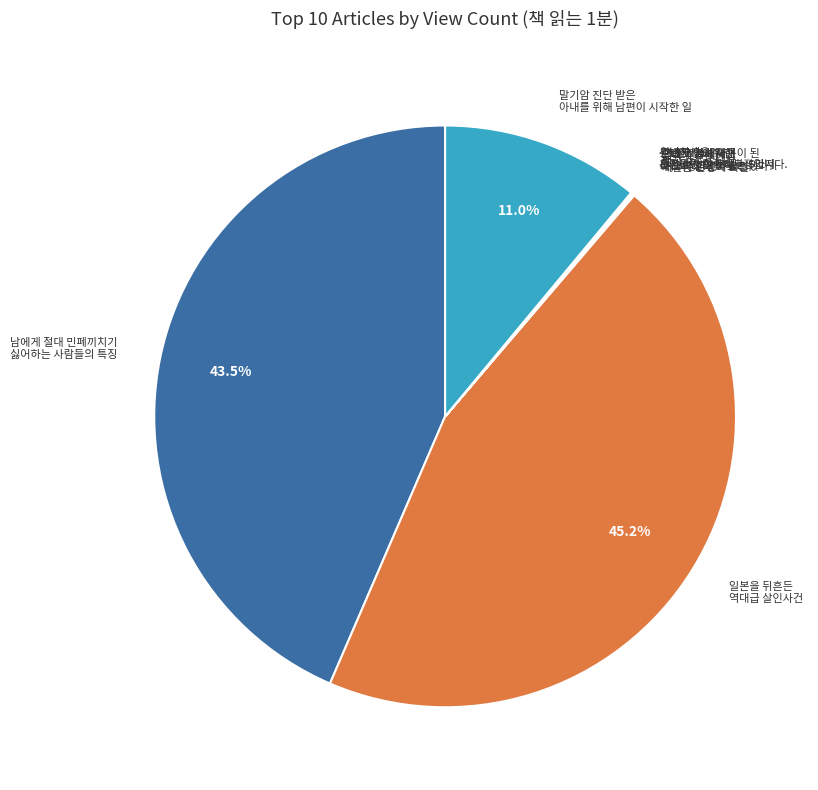

Is there any slice that represents more than half of the pie?

No